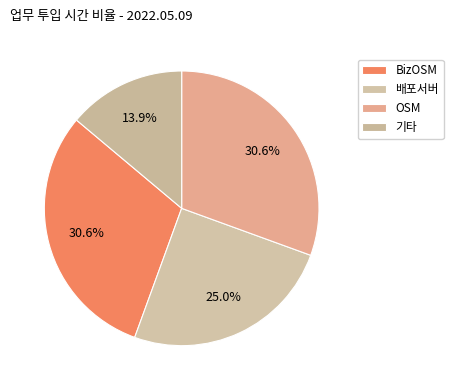

Is there a majority slice in this chart?

No